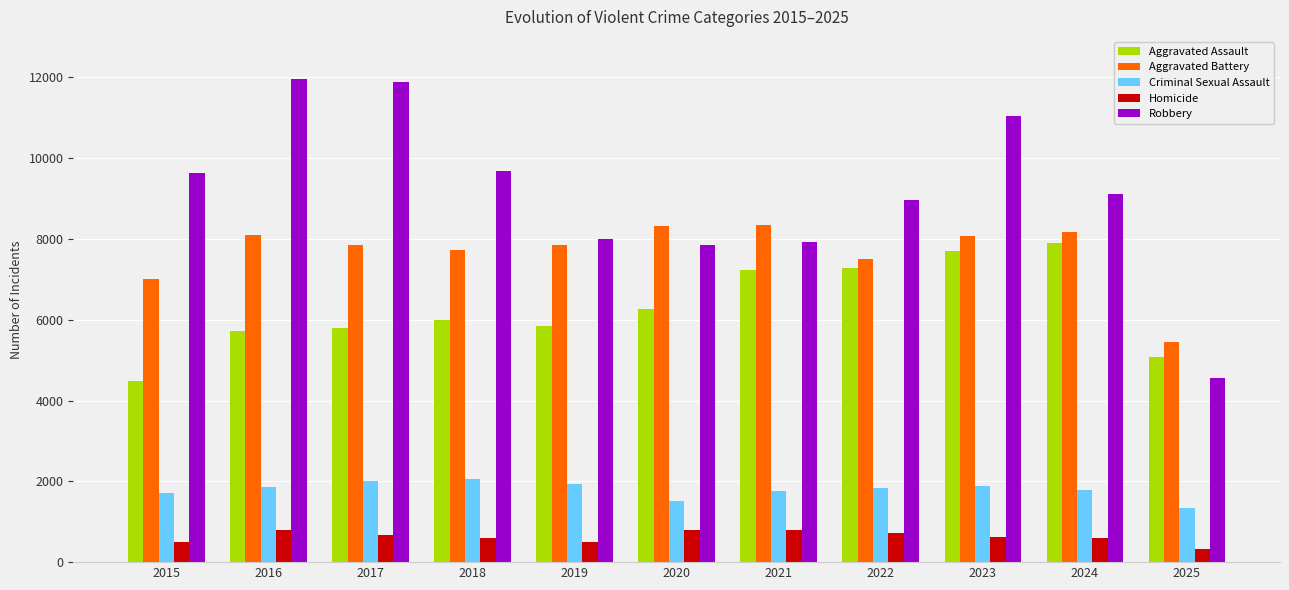

Is it true that Aggravated Battery equals 7495 at 2022?

True